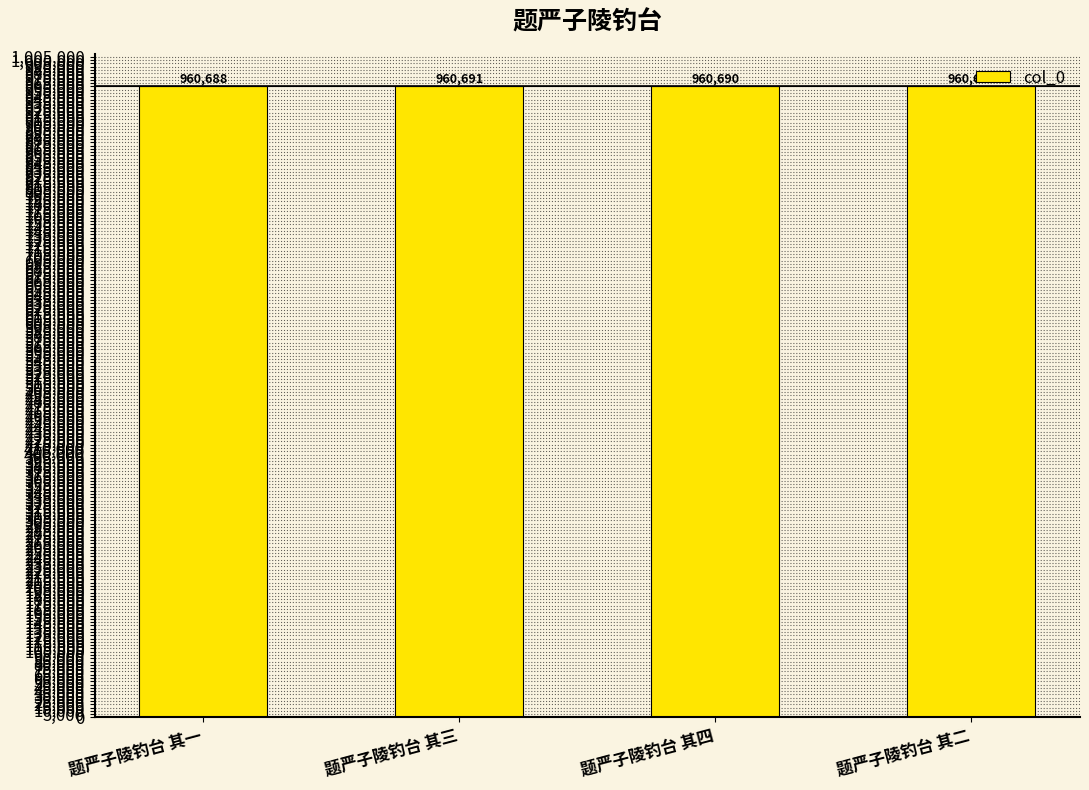

Reading left to right, list all the values displayed in this chart.

题严子陵钓台 其一=960688	题严子陵钓台 其三=960691	题严子陵钓台 其四=960690	题严子陵钓台 其二=960689